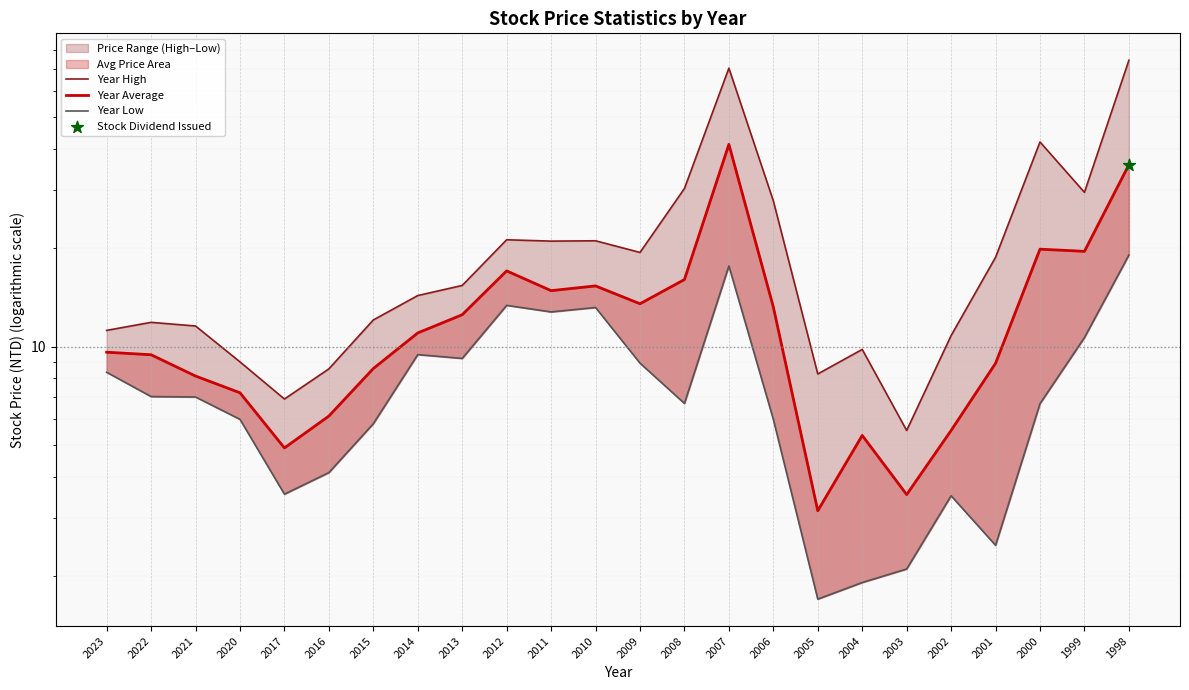

Which series has the largest total across all categories?

Year High